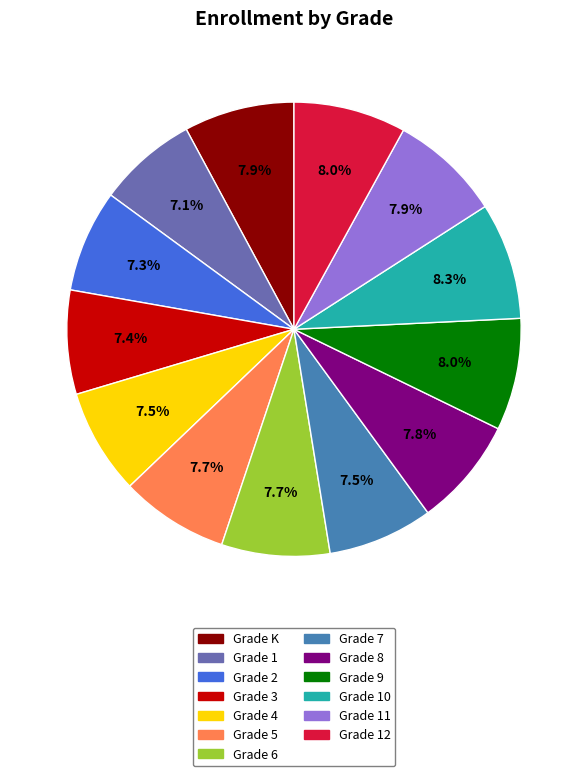

Is there any slice that represents more than half of the pie?

No